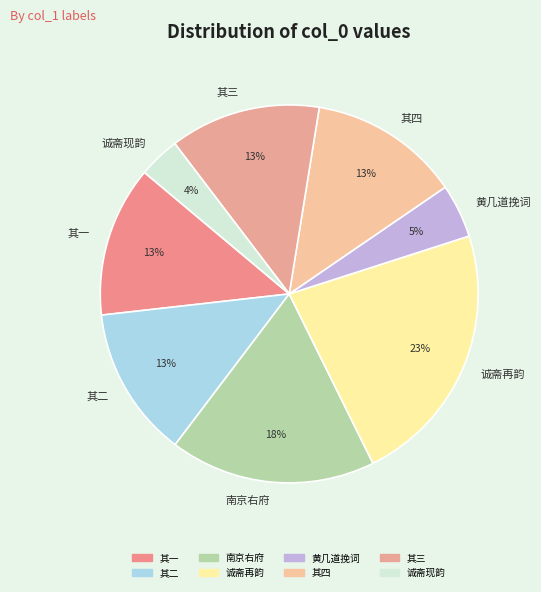

Between 诚斋再韵 and 其二, which is larger?

诚斋再韵